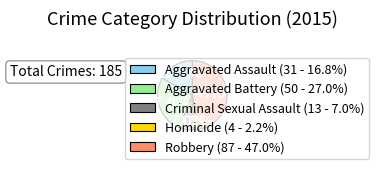

To the nearest percent, what portion does Aggravated Battery represent?

27%